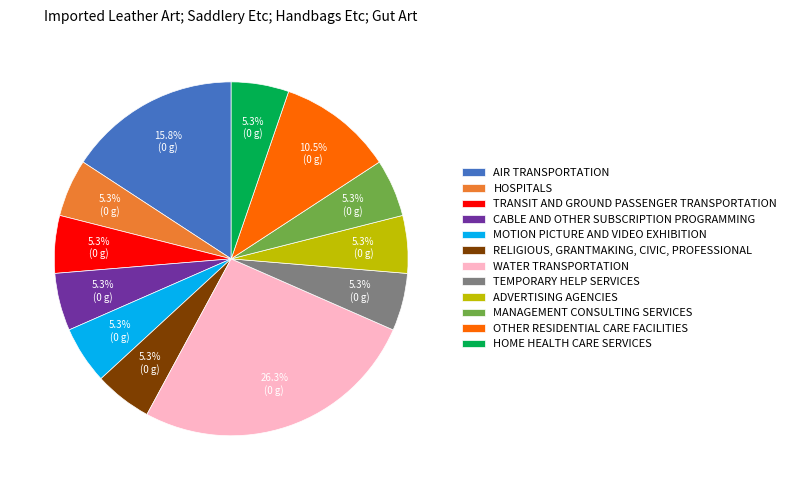

Is there a majority slice in this chart?

No